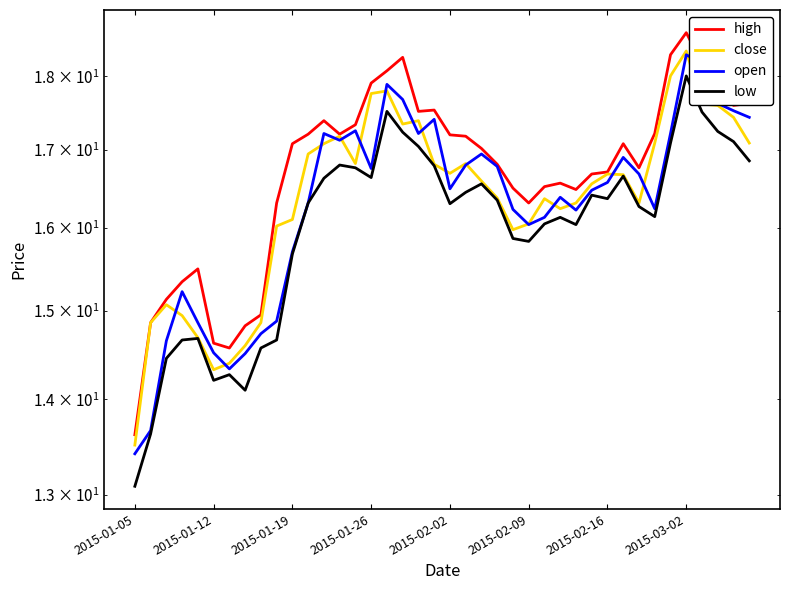

True or false: high and low intersect in this chart.

False